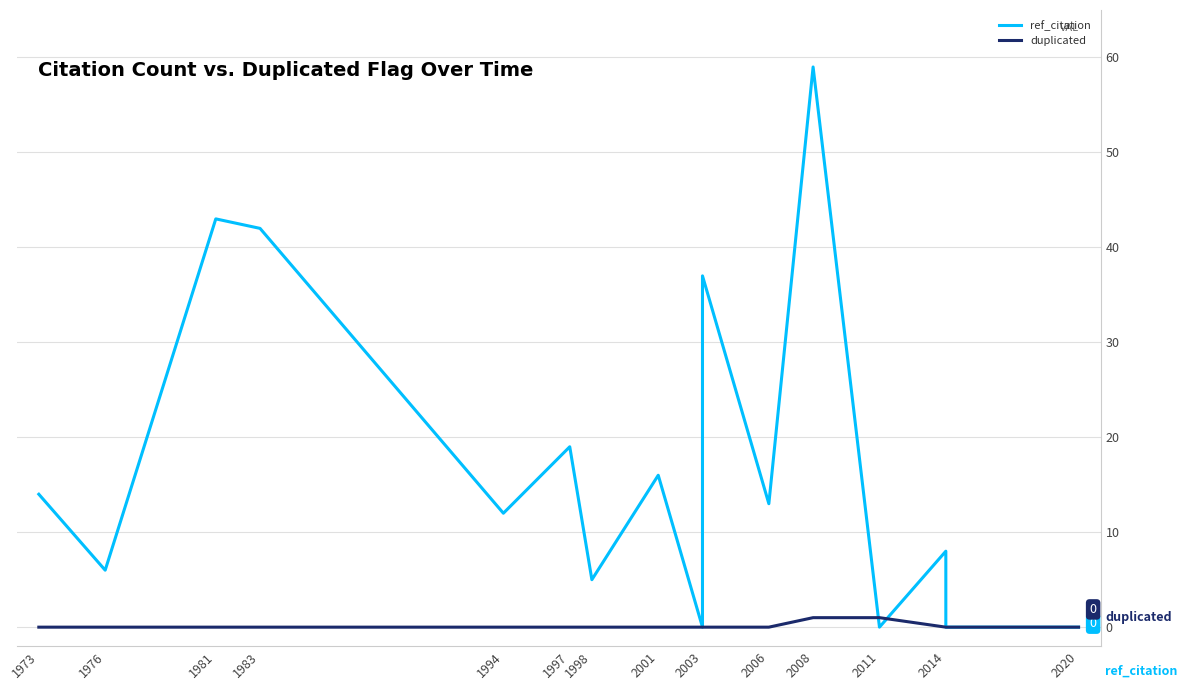

True or false: duplicated has a value of -1 at 2014.

False